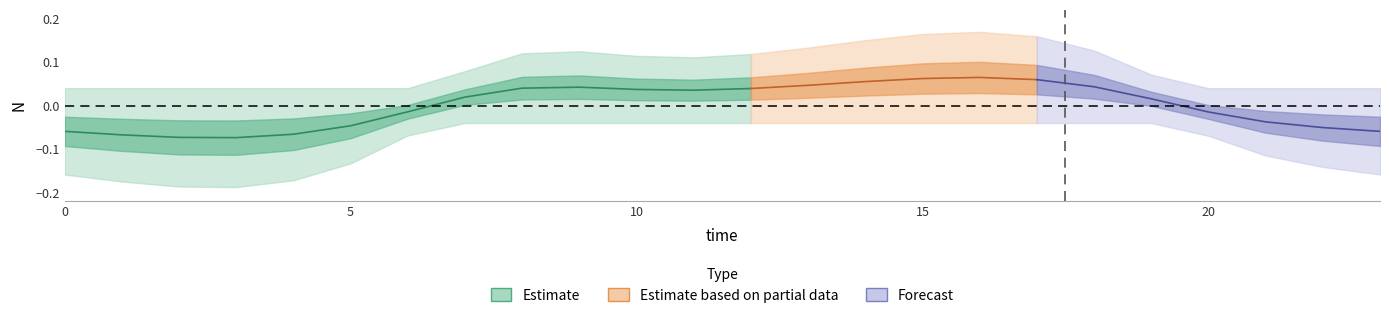

Where is the first local maximum?

9